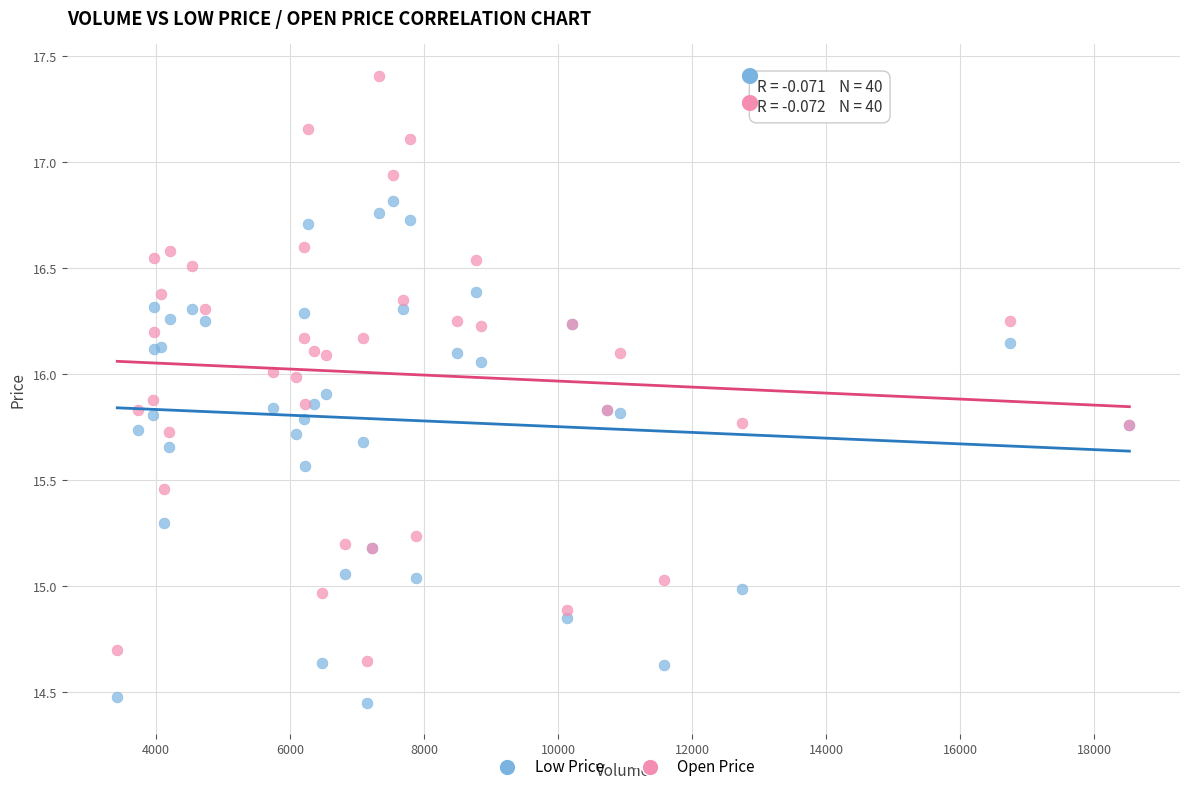

What are all the series names shown in the legend?

Low Price, Open Price